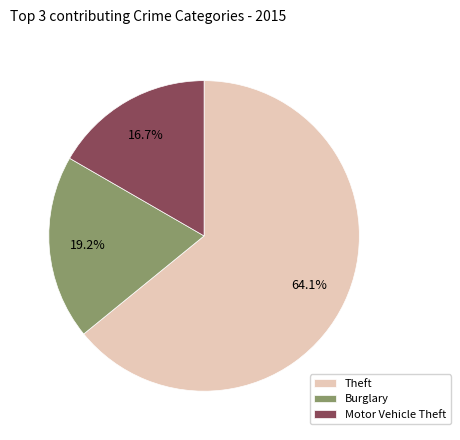

Which has a higher value, Theft or Motor Vehicle Theft?

Theft